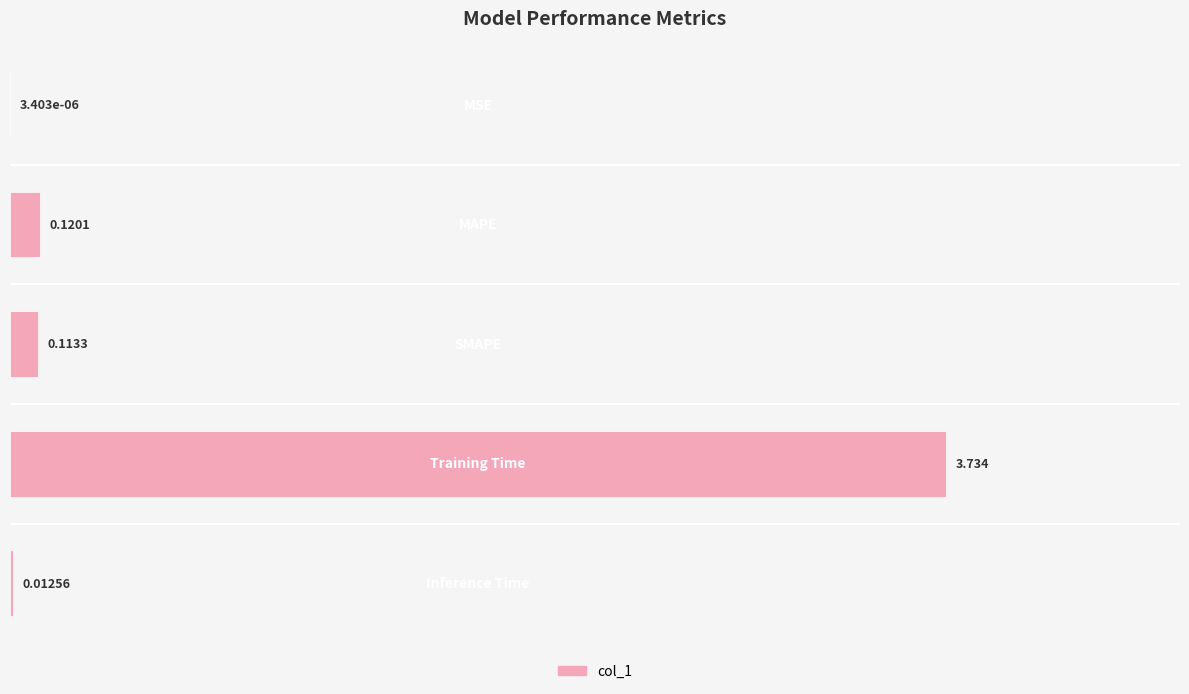

Count the number of data series in this chart.

1